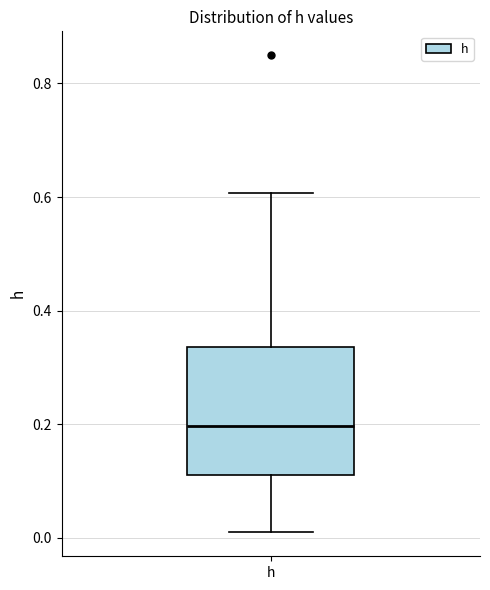

Where does the upper whisker of the box for h end on the y-axis? The values are not printed on the chart, so give them approximately, as read against the axis.

0.60